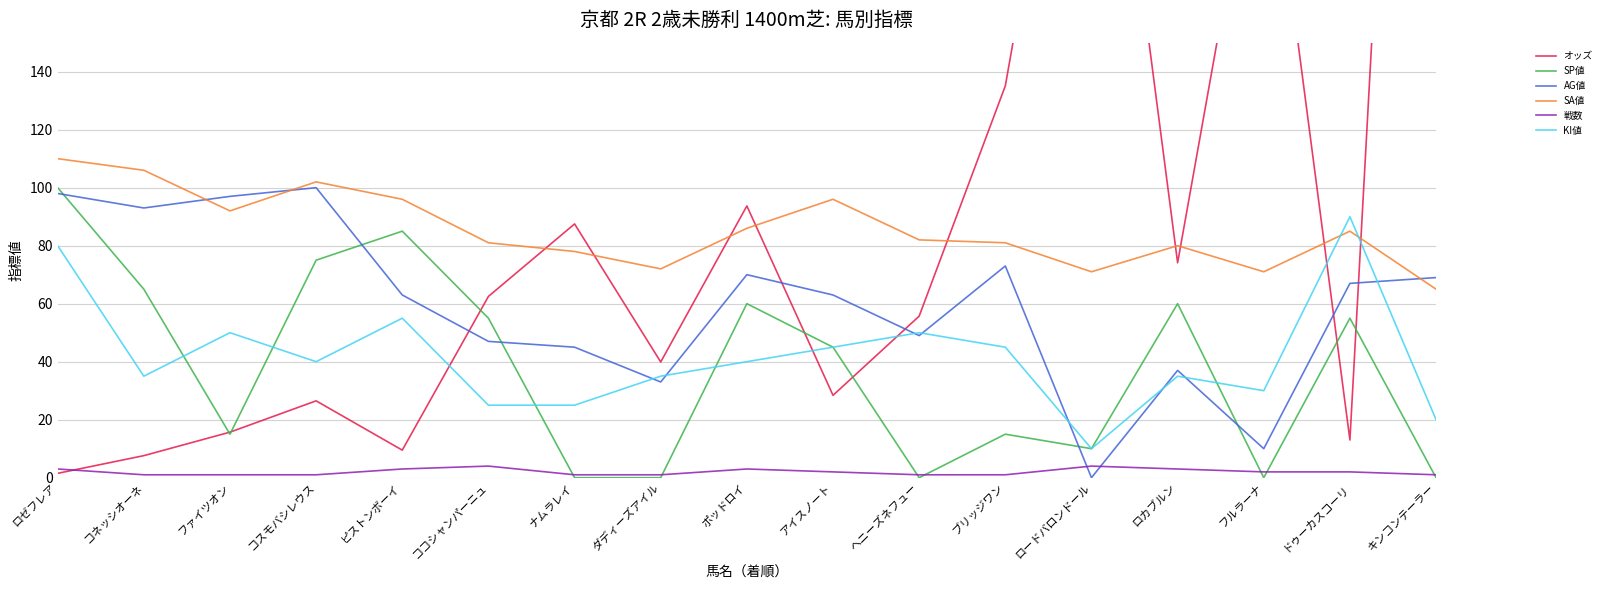

How many interior local peaks does the KI値 series have?

5